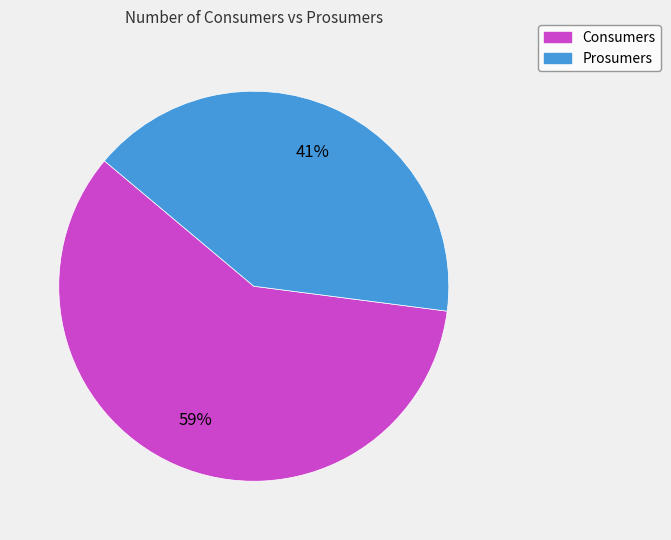

To the nearest percent, what portion does Consumers represent?

59%